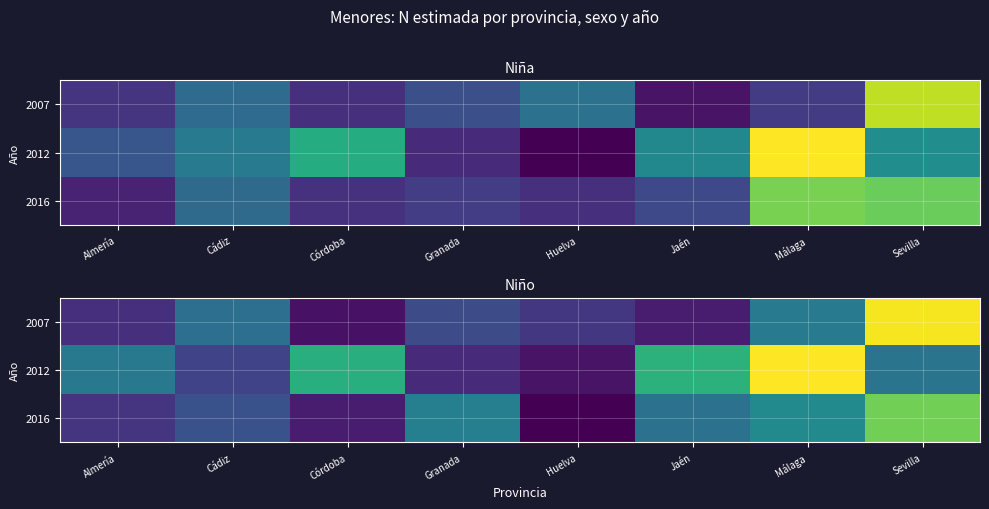

What is the total value across all series at Málaga?

54546